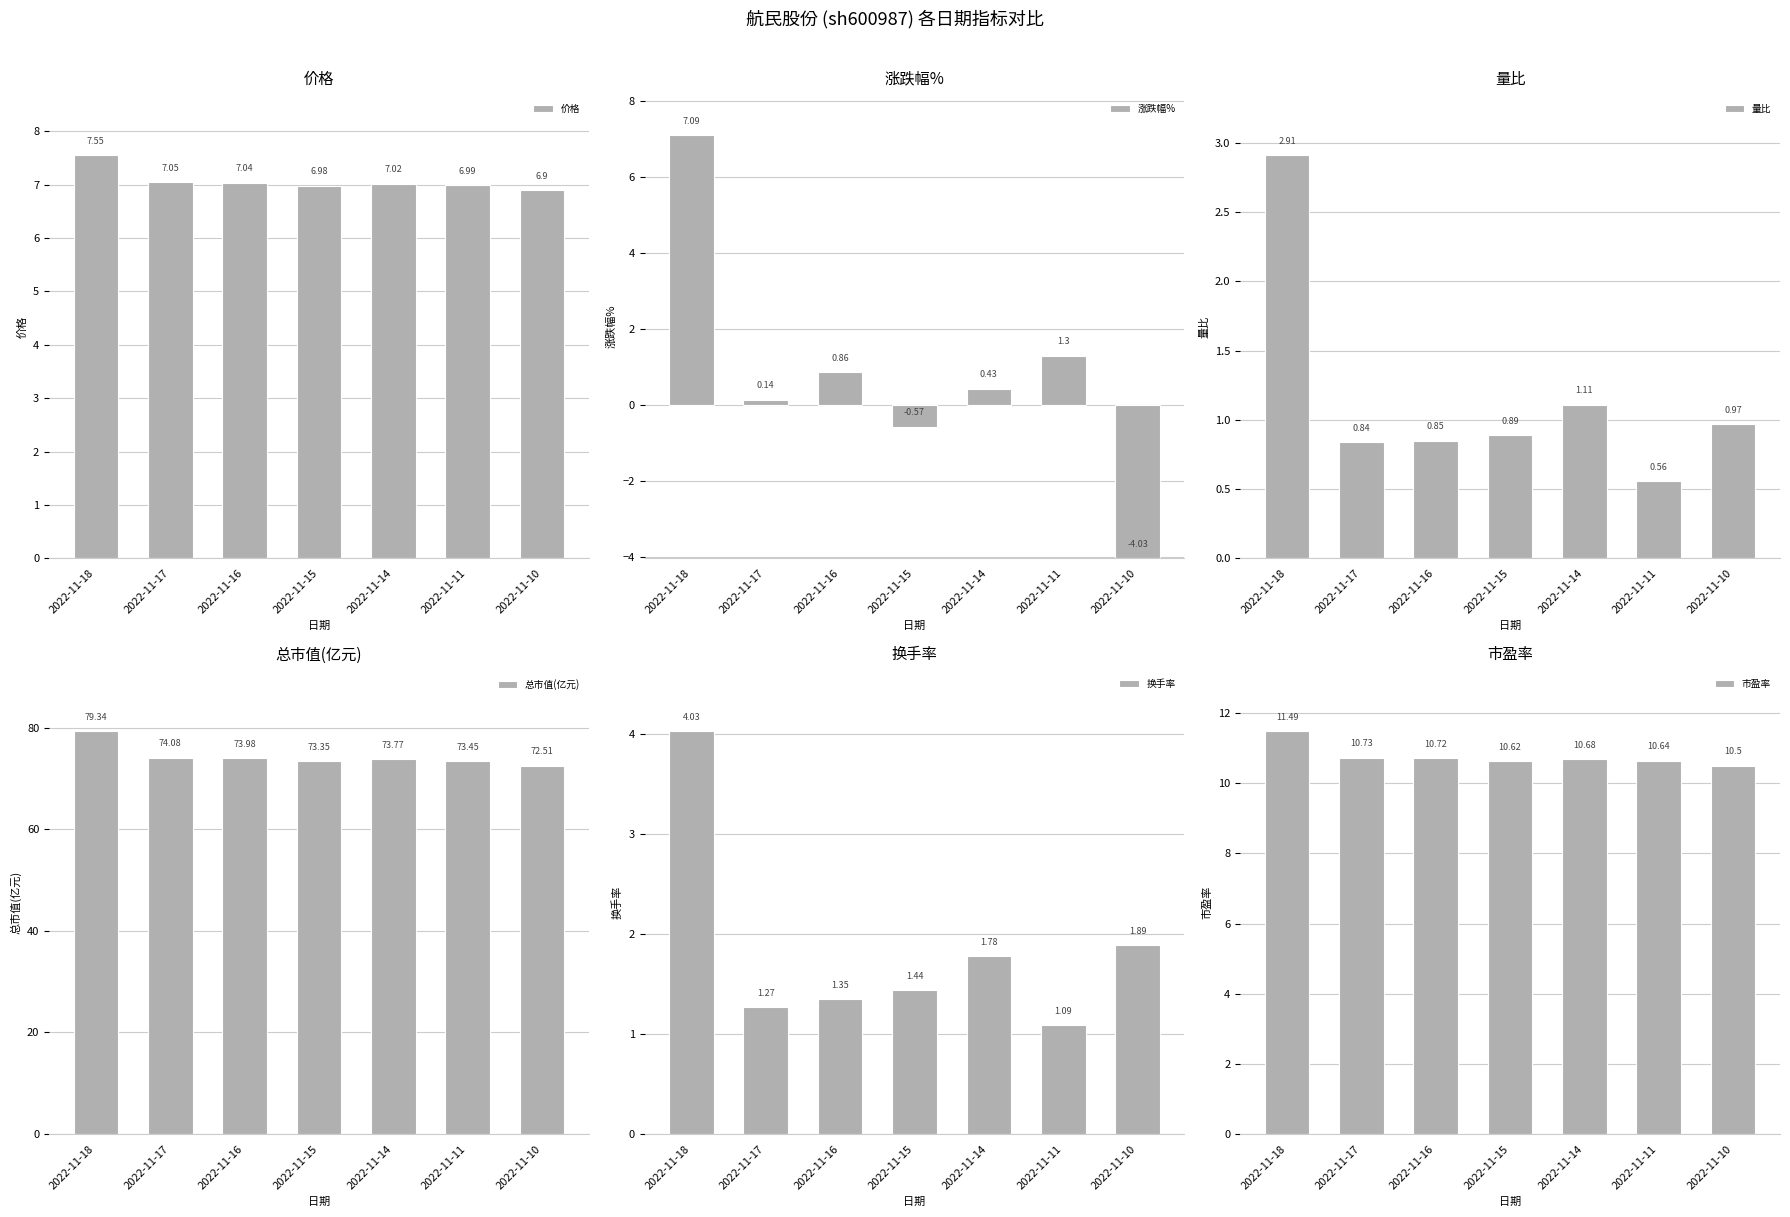

What is the sum of the 量比 values at 2022-11-14 and 2022-11-10?

2.1